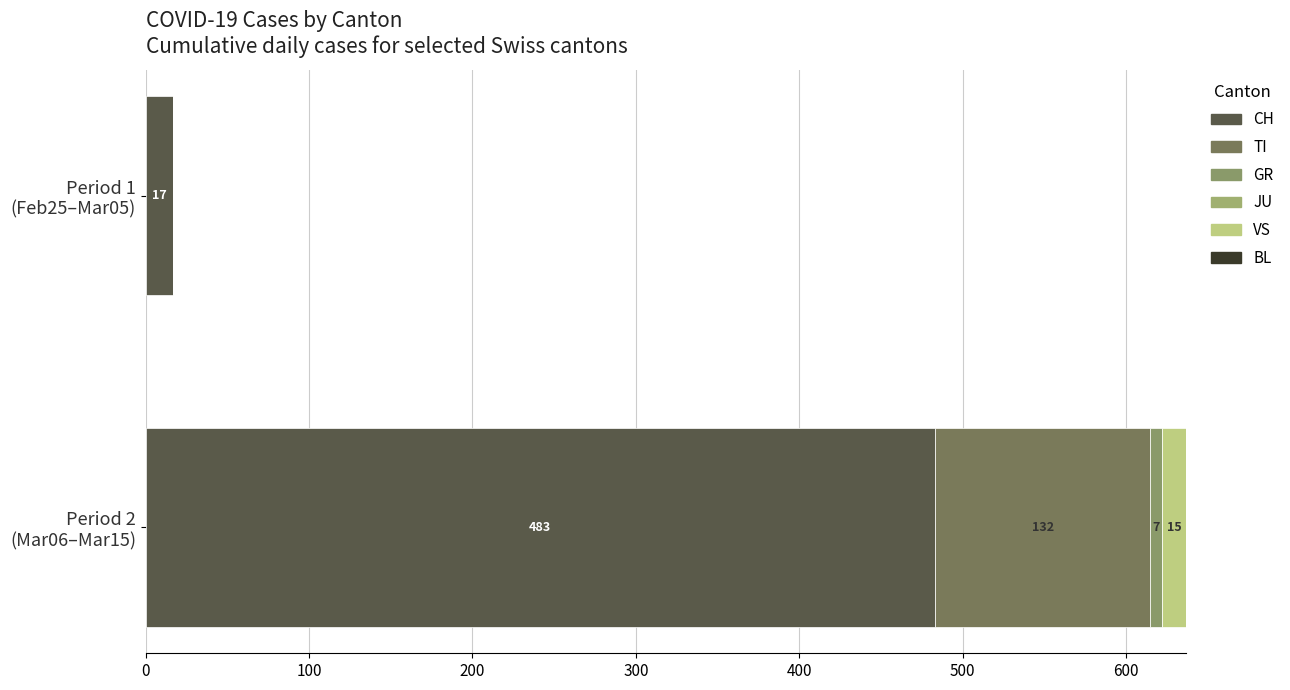

How many distinct data groups are displayed?

4